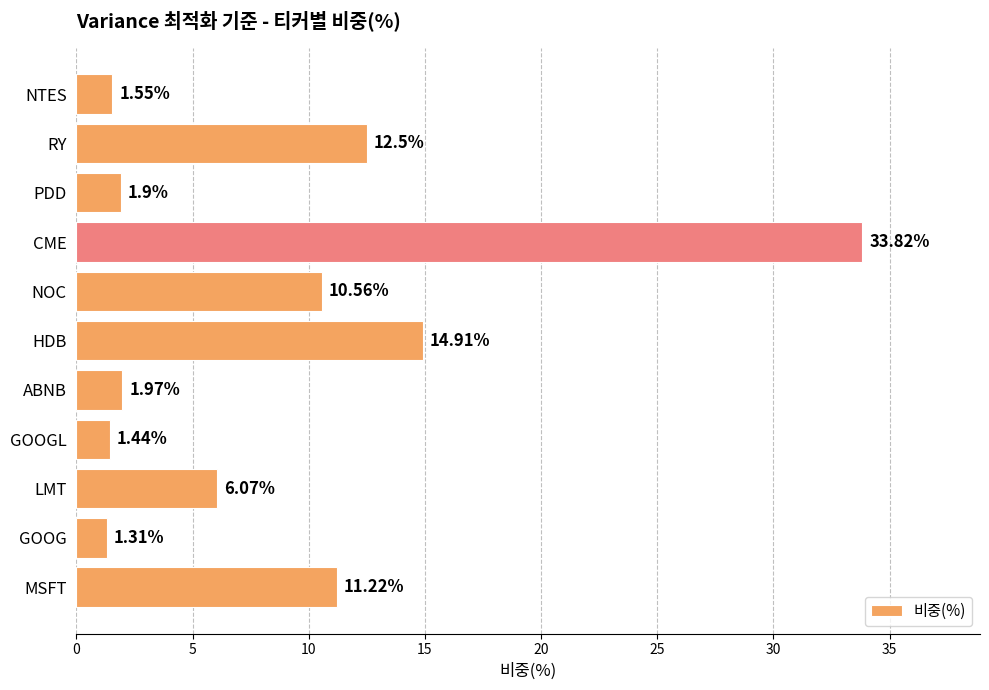

At which label is the value closest to 17?

HDB